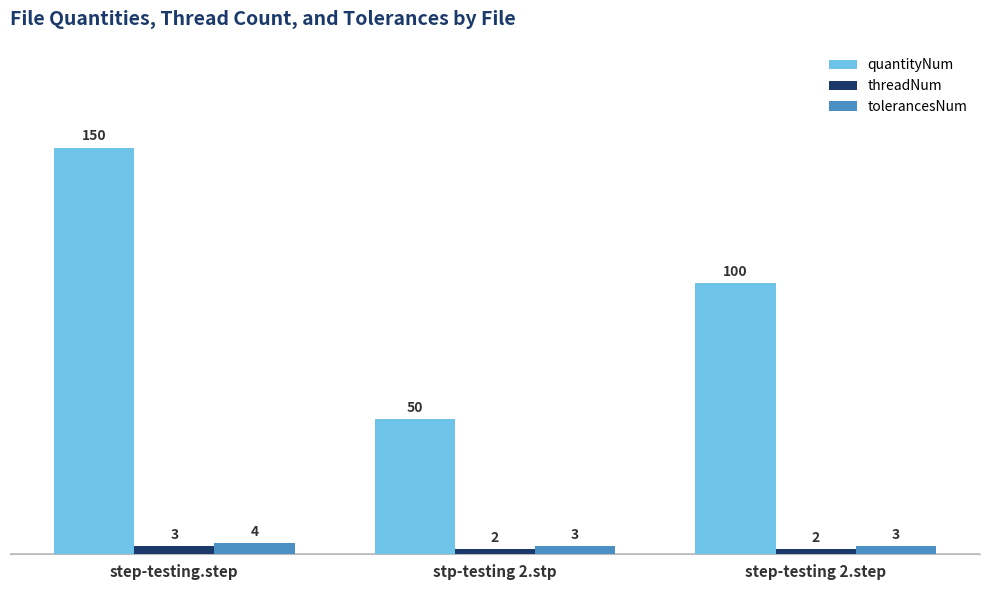

Between stp-testing 2.stp and step-testing 2.step, which series saw the biggest shift?

quantityNum